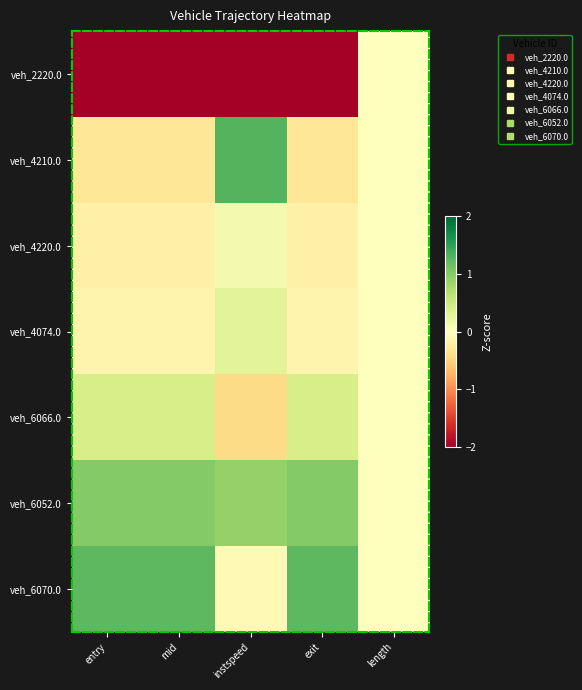

At which category is the sum across all series the highest?

entry